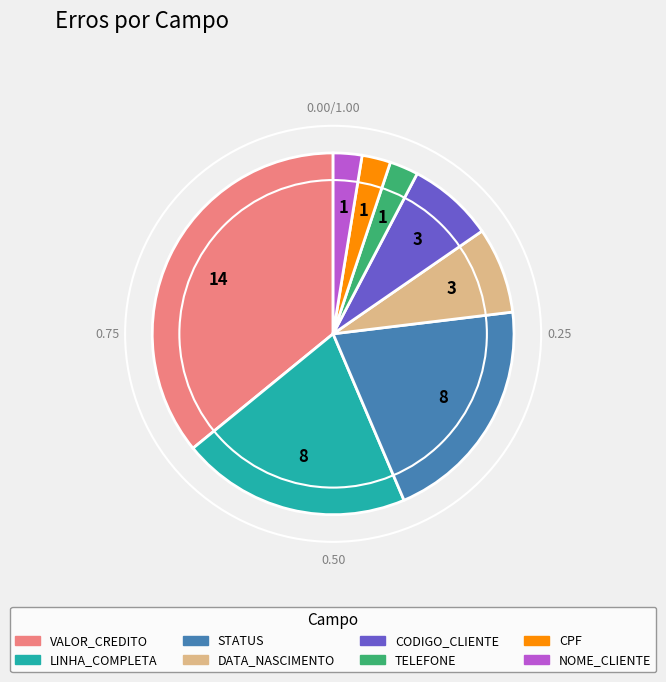

Do CPF and STATUS together represent more than half of the pie?

No